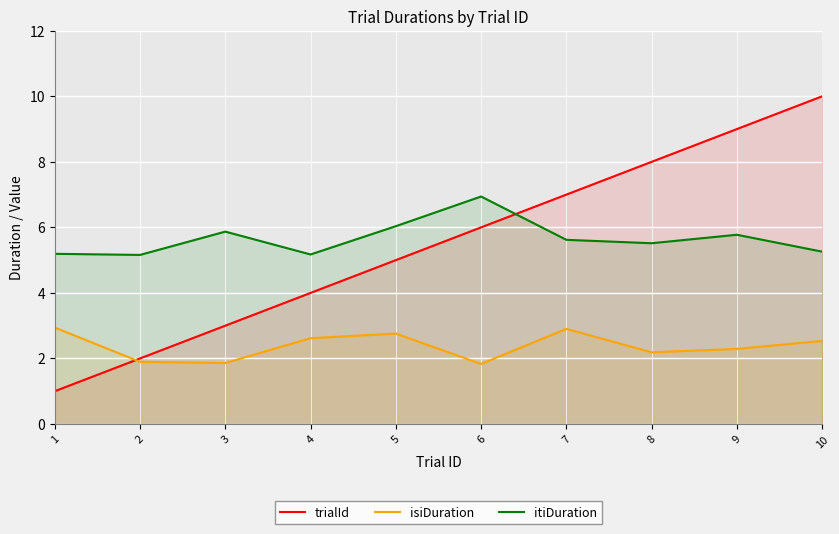

Reading left to right, extract all data points from this chart.

trialId: 1=1.0	2=2.0	3=3.0	4=4.0	5=5.0	6=6.0	7=7.0	8=8.0	9=9.0	10=10.0
isiDuration: 1=2.9	2=1.9	3=1.9	4=2.6	5=2.8	6=1.8	7=2.9	8=2.2	9=2.3	10=2.5
itiDuration: 1=5.2	2=5.2	3=5.9	4=5.2	5=6.0	6=6.9	7=5.6	8=5.5	9=5.8	10=5.3